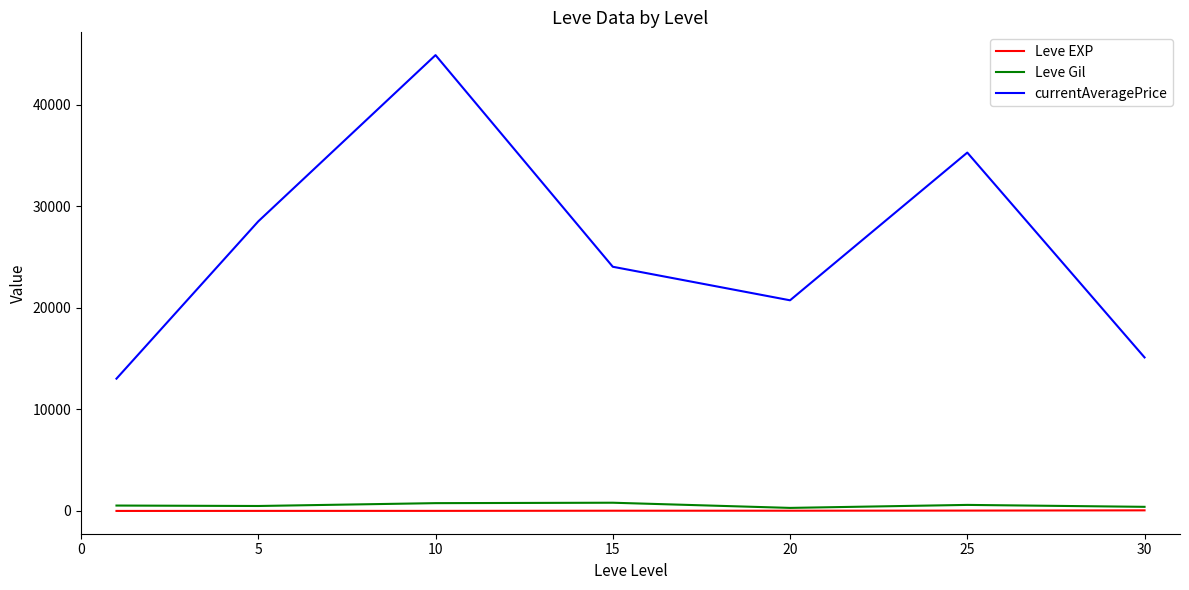

Does the chart display data point markers on the line(s)?

No